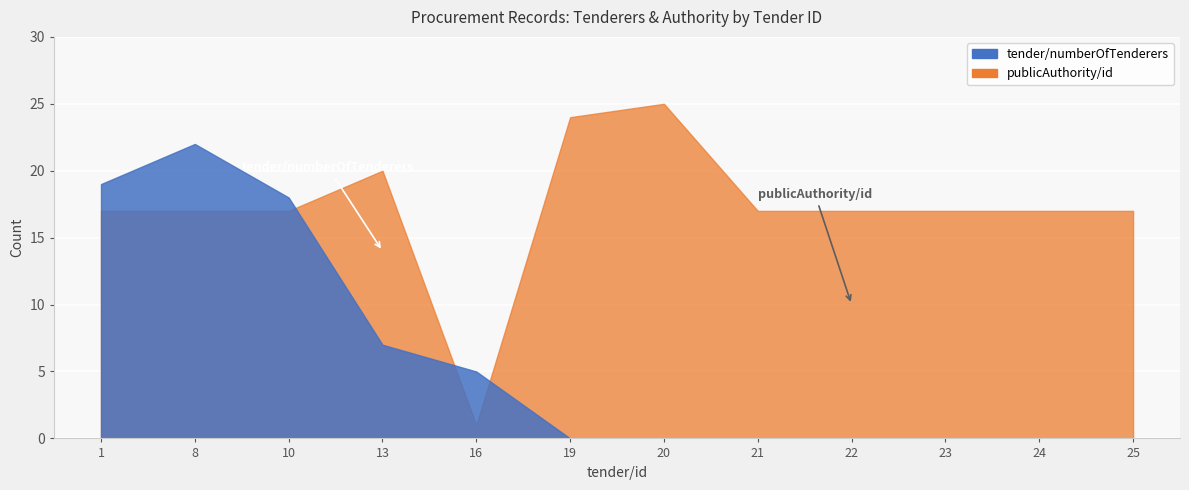

How many times do tender/numberOfTenderers and publicAuthority/id cross each other?

3